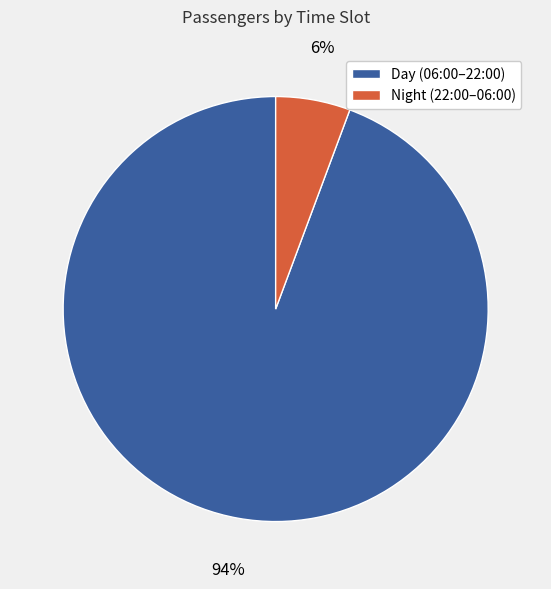

What is the smallest slice in the pie chart?

Night (22:00–06:00)